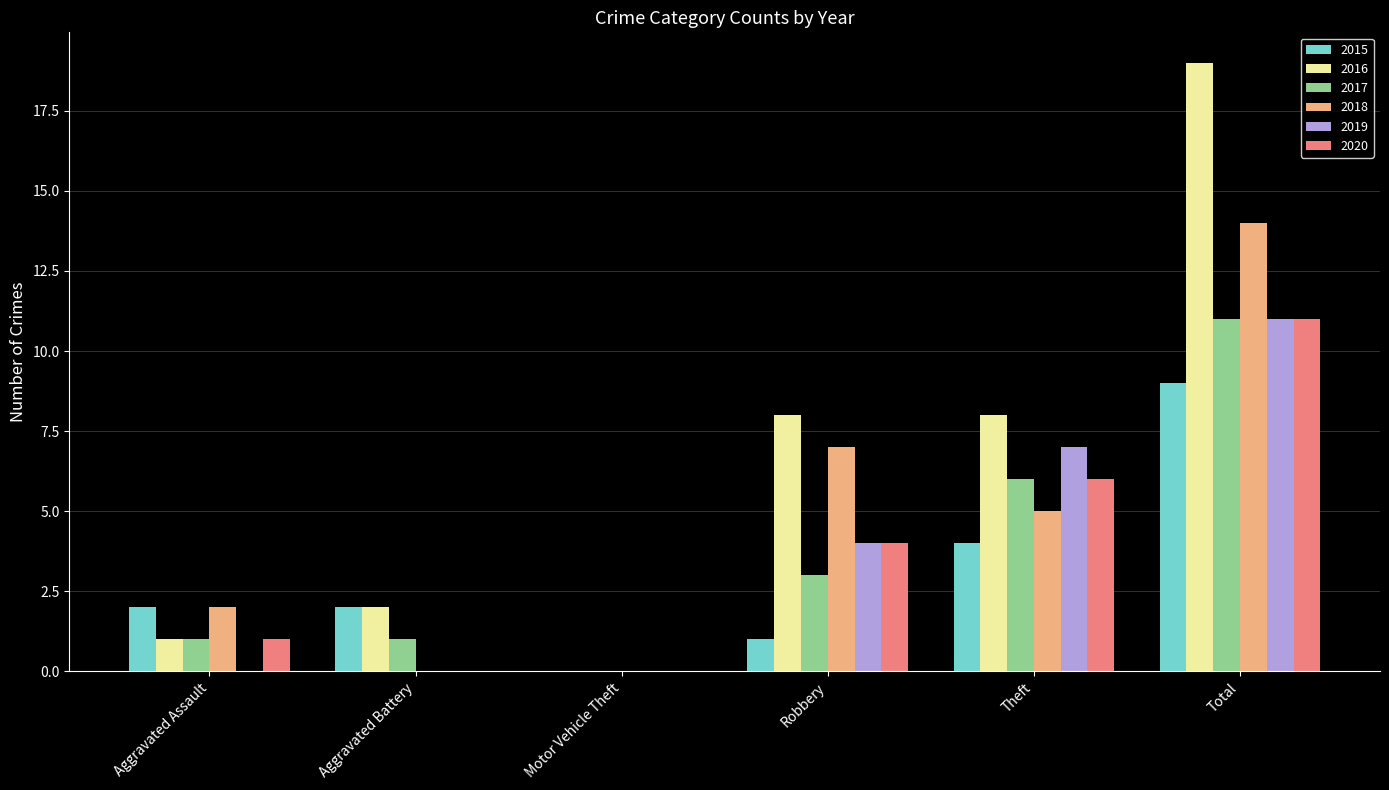

How many categories are shown in the chart?

6